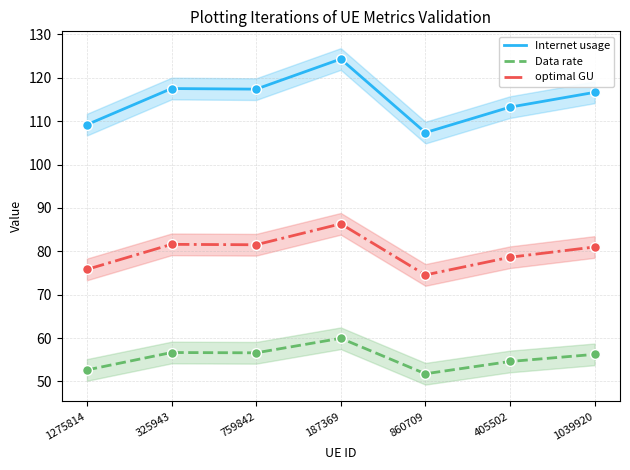

Is the value of Data rate at 325943 greater than the value of Internet usage at 1275814?

No